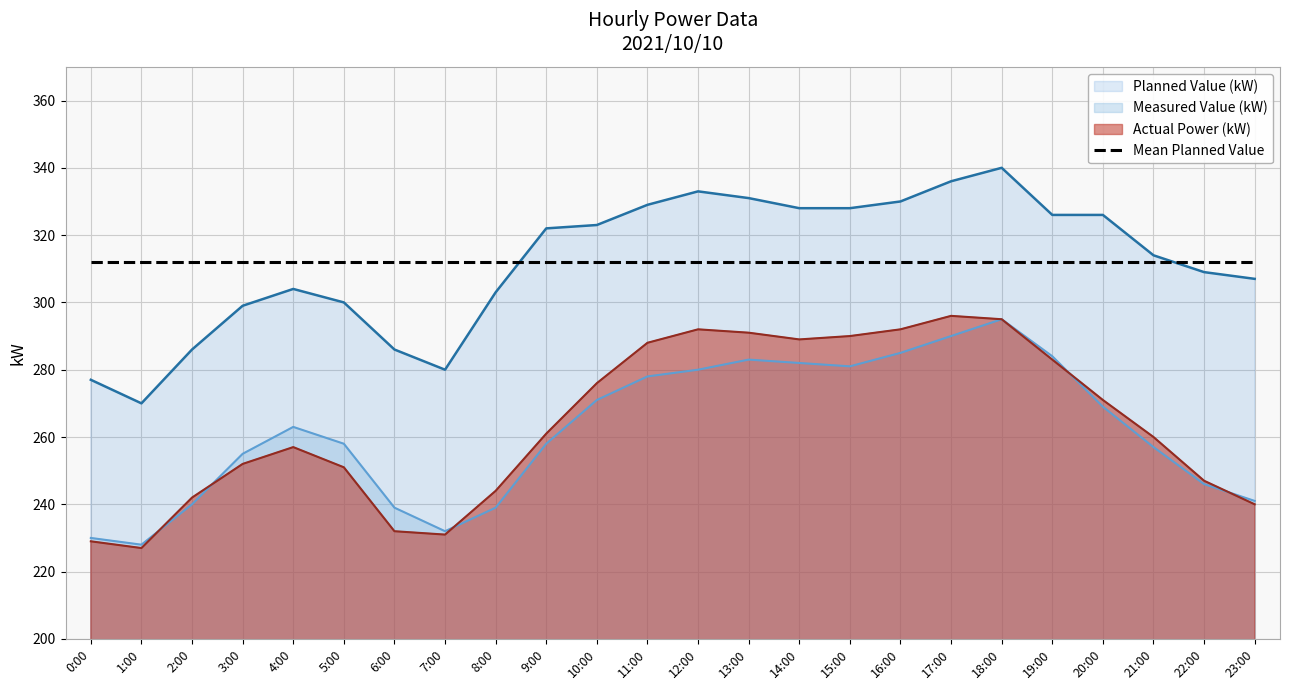

How many interior local valleys does the Actual Power (kW) series have?

3